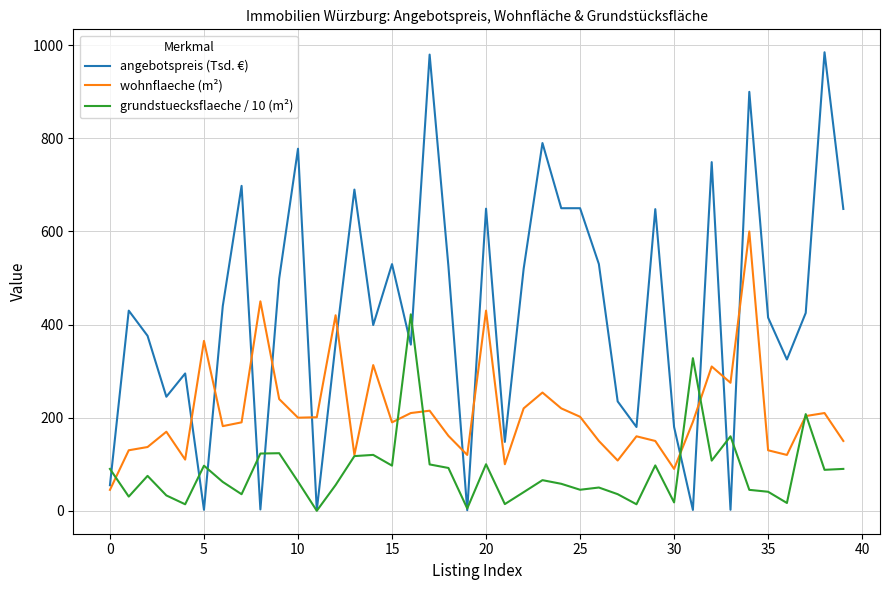

Which series has the widest spread of values?

angebotspreis (Tsd. €)